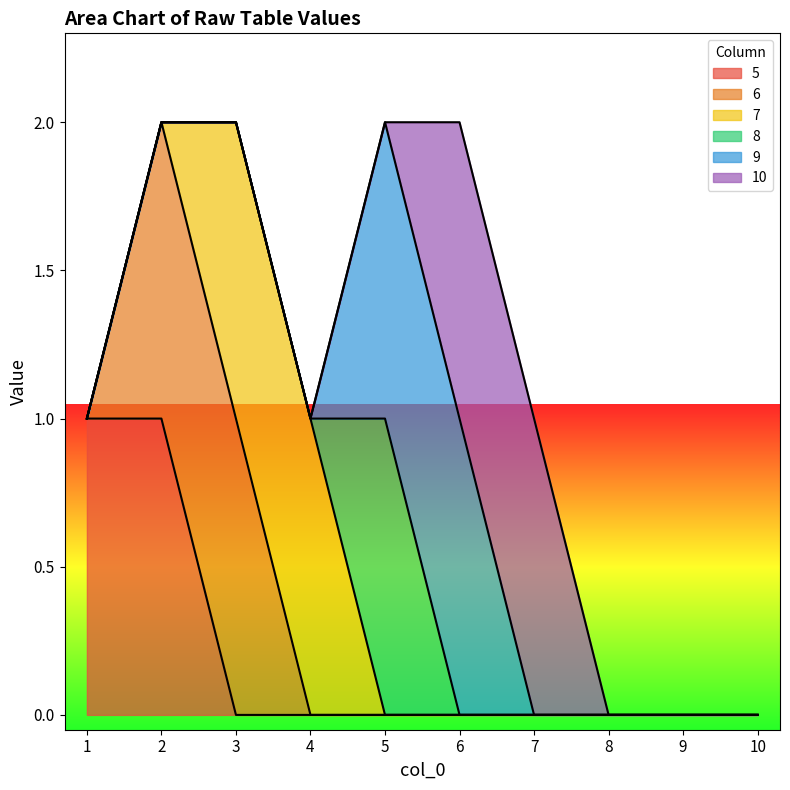

Is the value of 10 at 5 greater than the value of 6 at 7?

No